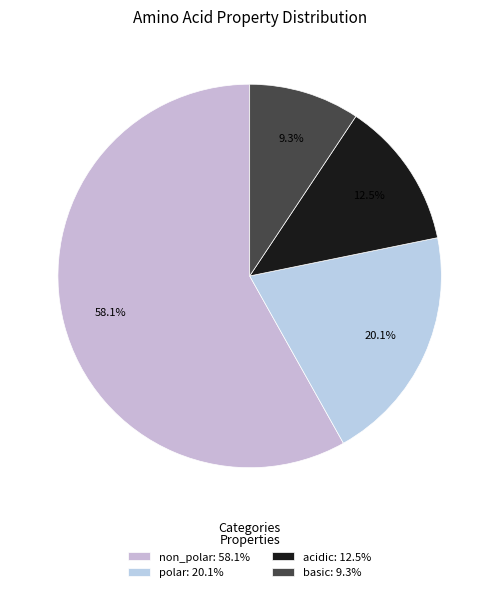

How many slices are in this pie chart?

4